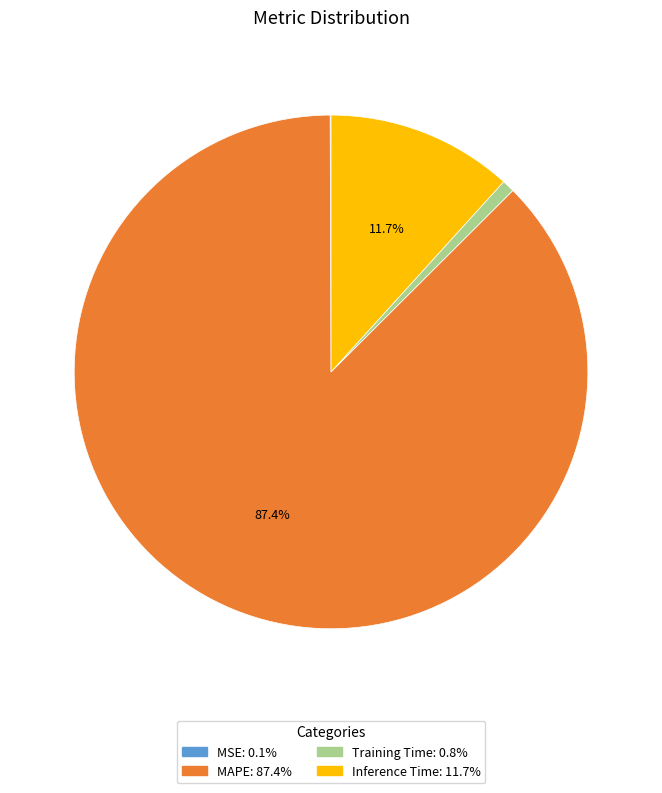

What is the majority slice?

MAPE